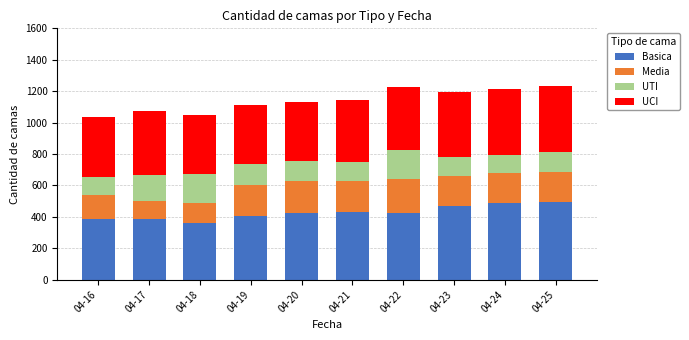

What is the total value across all series at 04-20?

1134